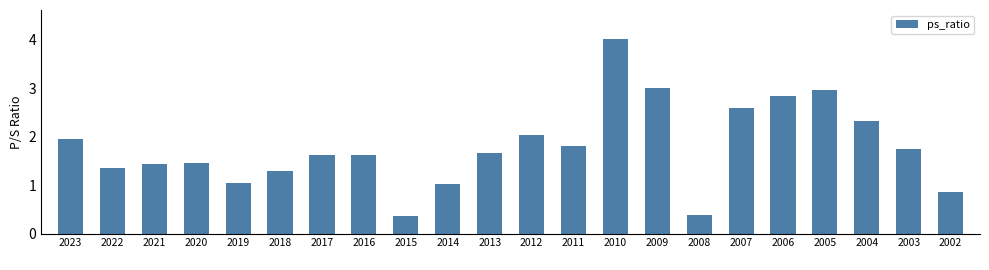

Are the bars horizontal?

No